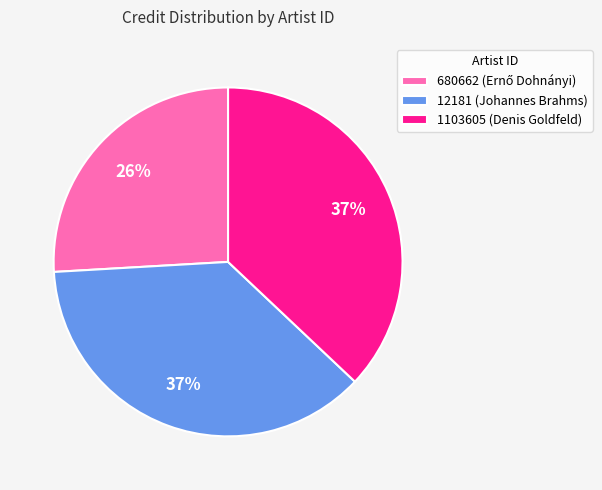

What is the ratio of the value at 12181 (Johannes Brahms) to the value at 1103605 (Denis Goldfeld)?

1.0